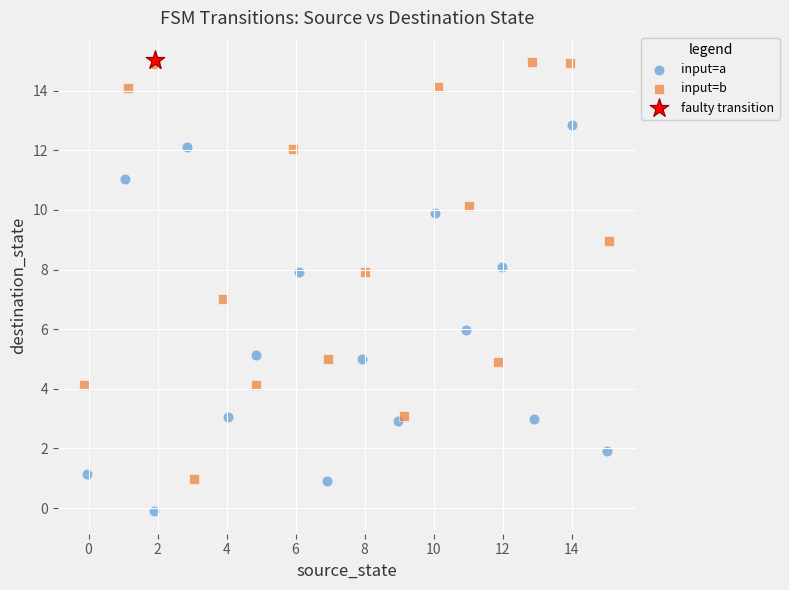

What are all the series names shown in the legend?

input=b, input=a, faulty transition